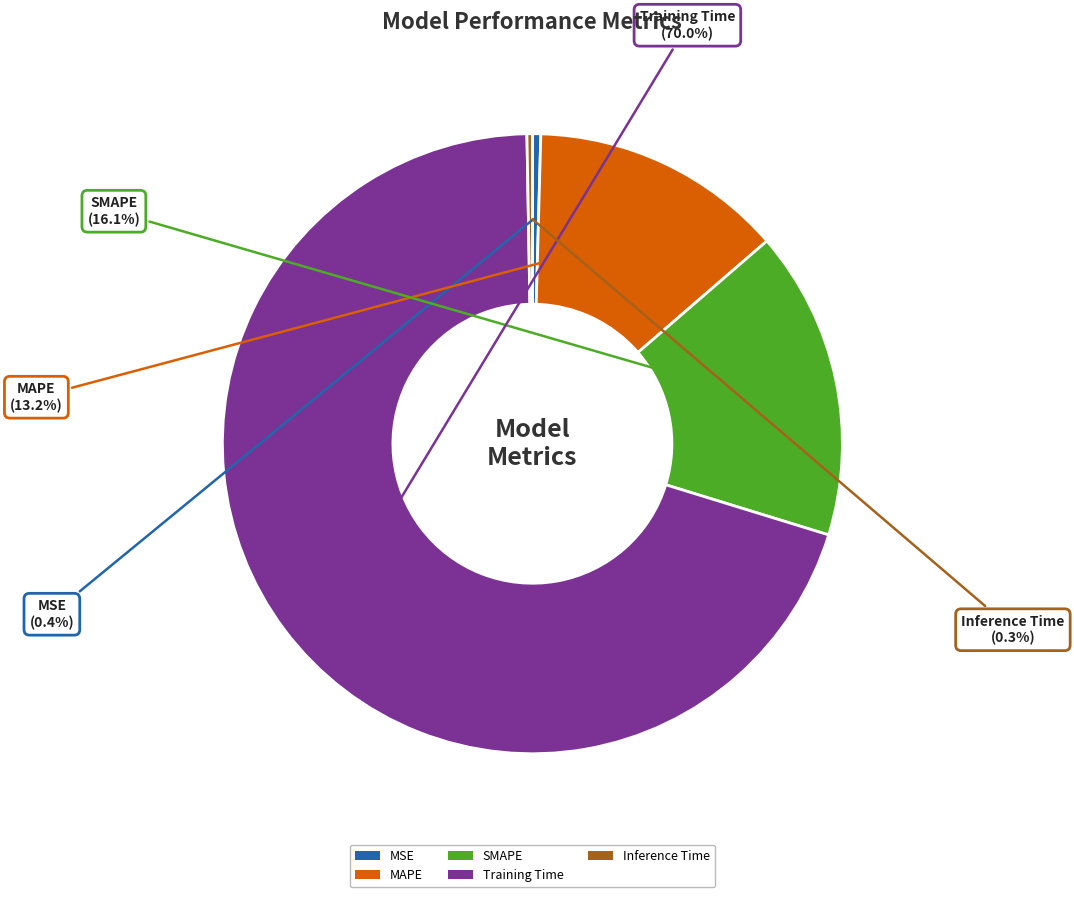

Does Inference Time account for over 50% of the chart?

No